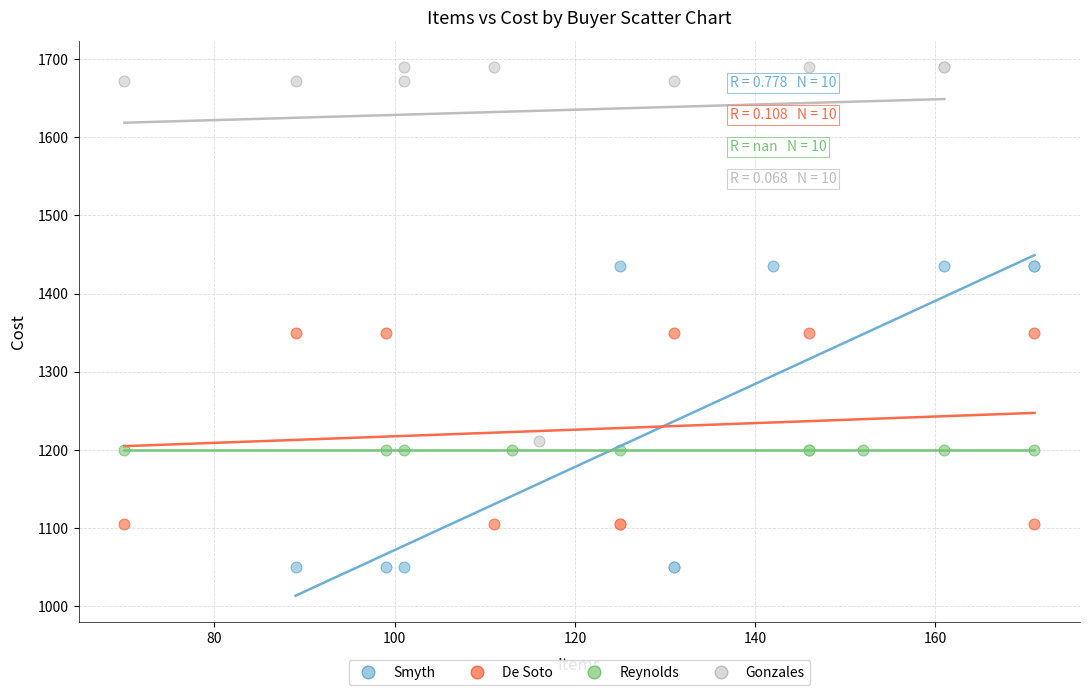

What are all the series names shown in the legend?

Smyth, De Soto, Reynolds, Gonzales